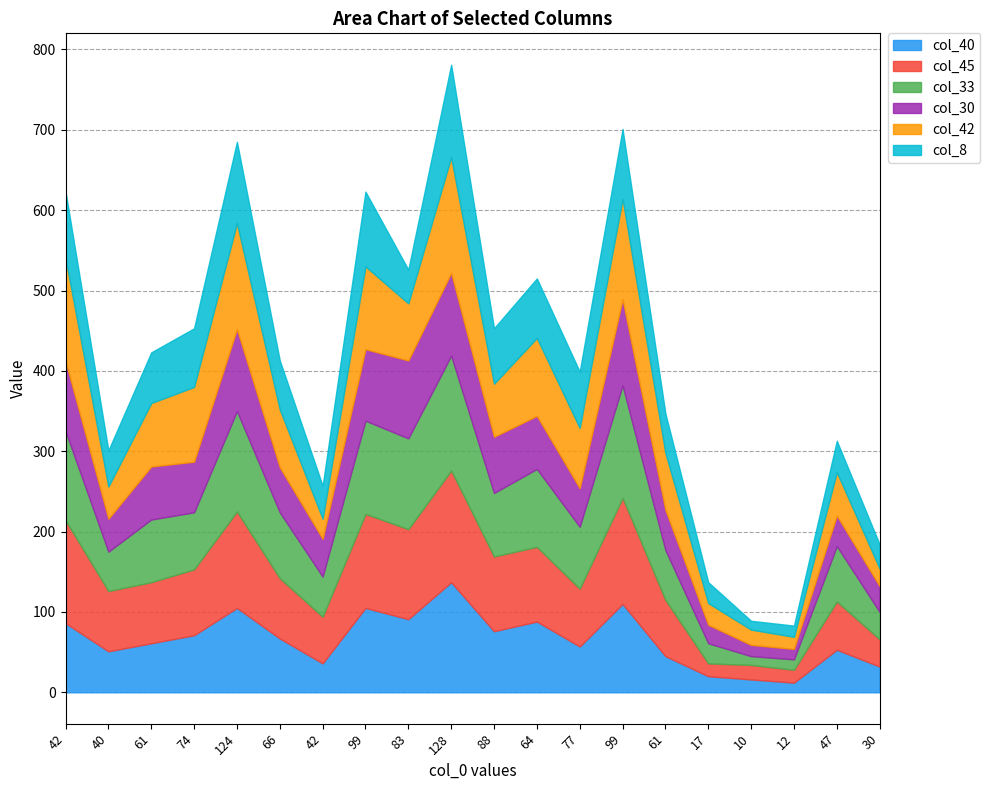

Between 124 and 47, which series saw the biggest shift?

col_42